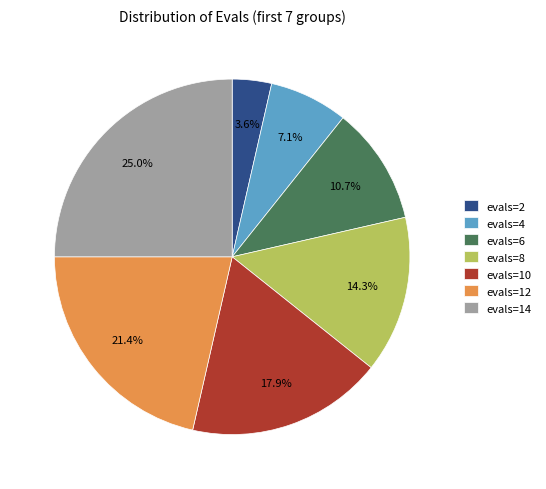

To the nearest percent, what is the difference between the evals=4 and evals=8 slice percentages?

7%